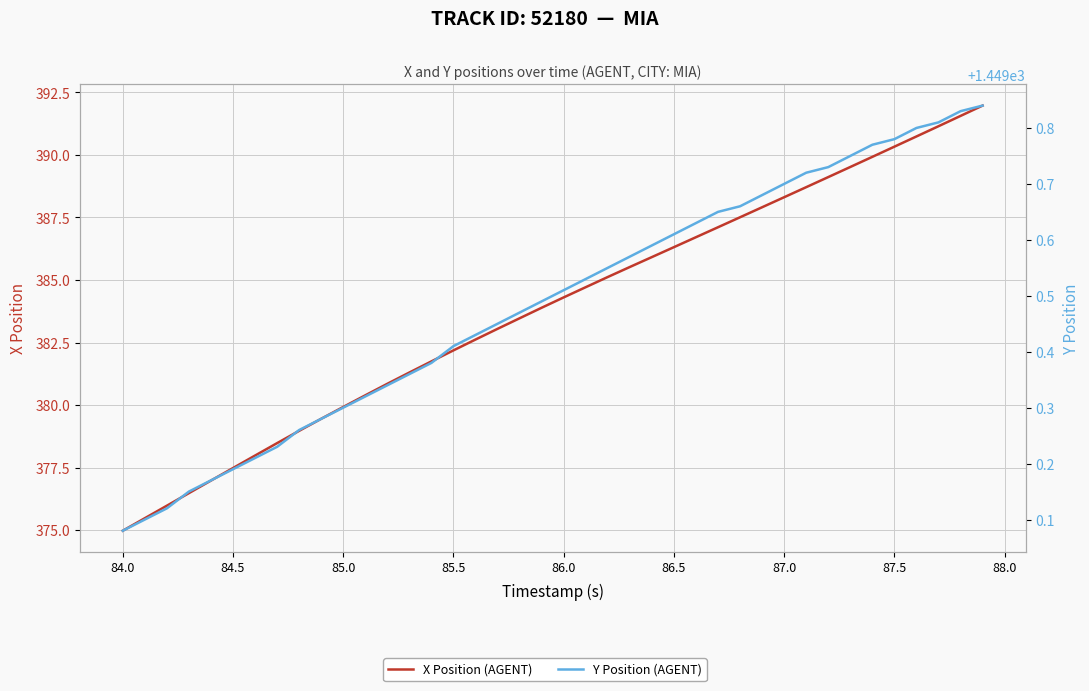

Which series has the widest spread of values?

X Position (AGENT)